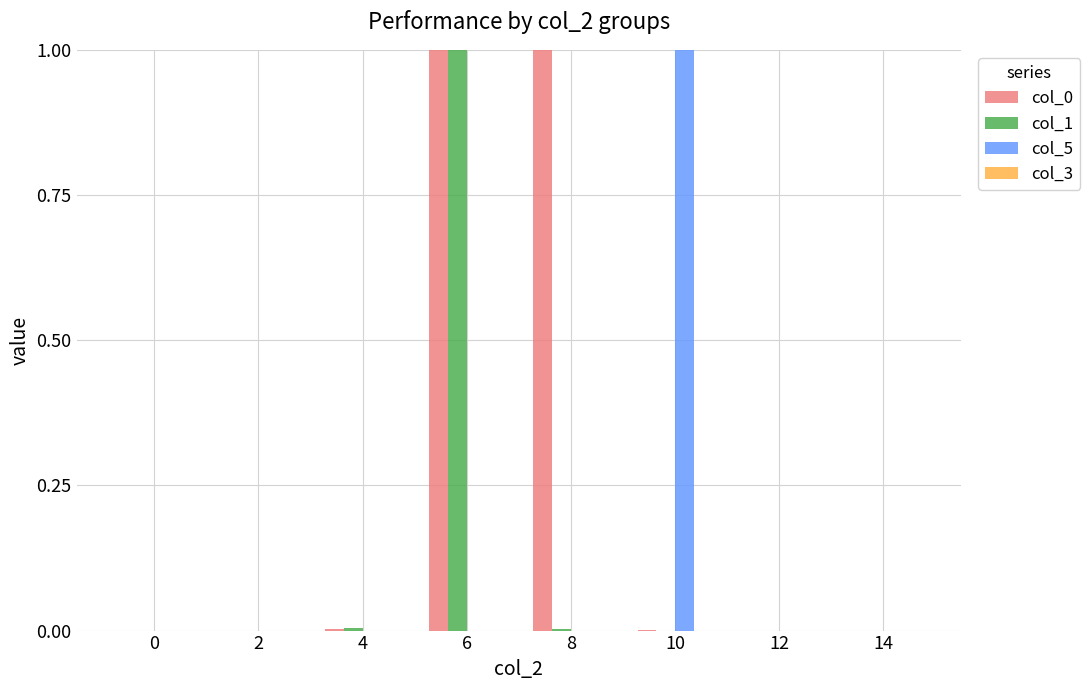

The value of col_5 at 12 is -0.7. True or false?

False